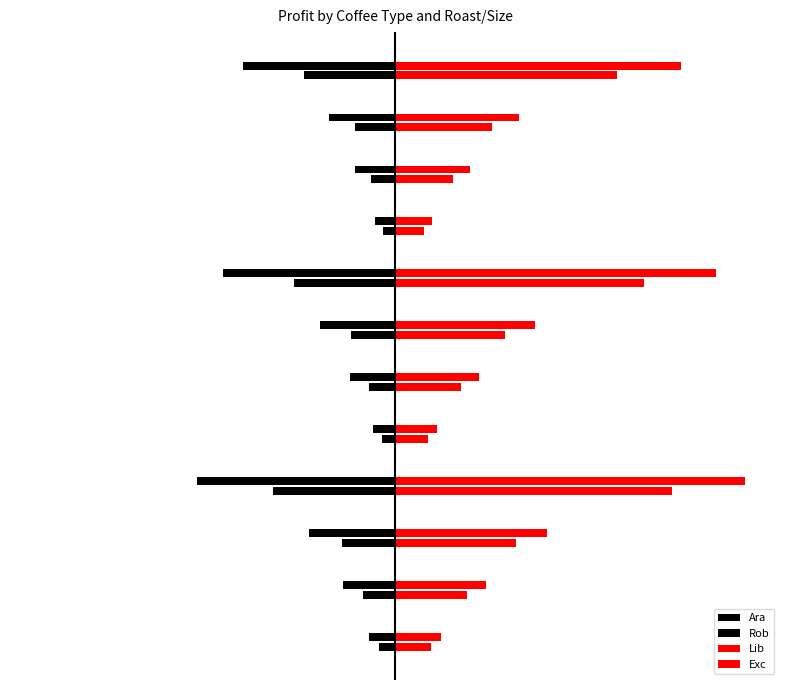

How many bars are there in each group?

4